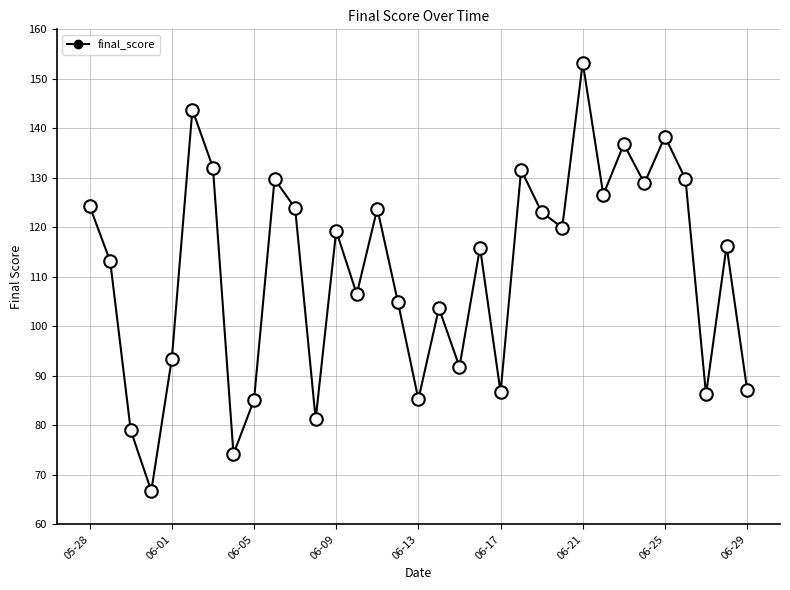

What is the maximum value shown in the chart?

153.3